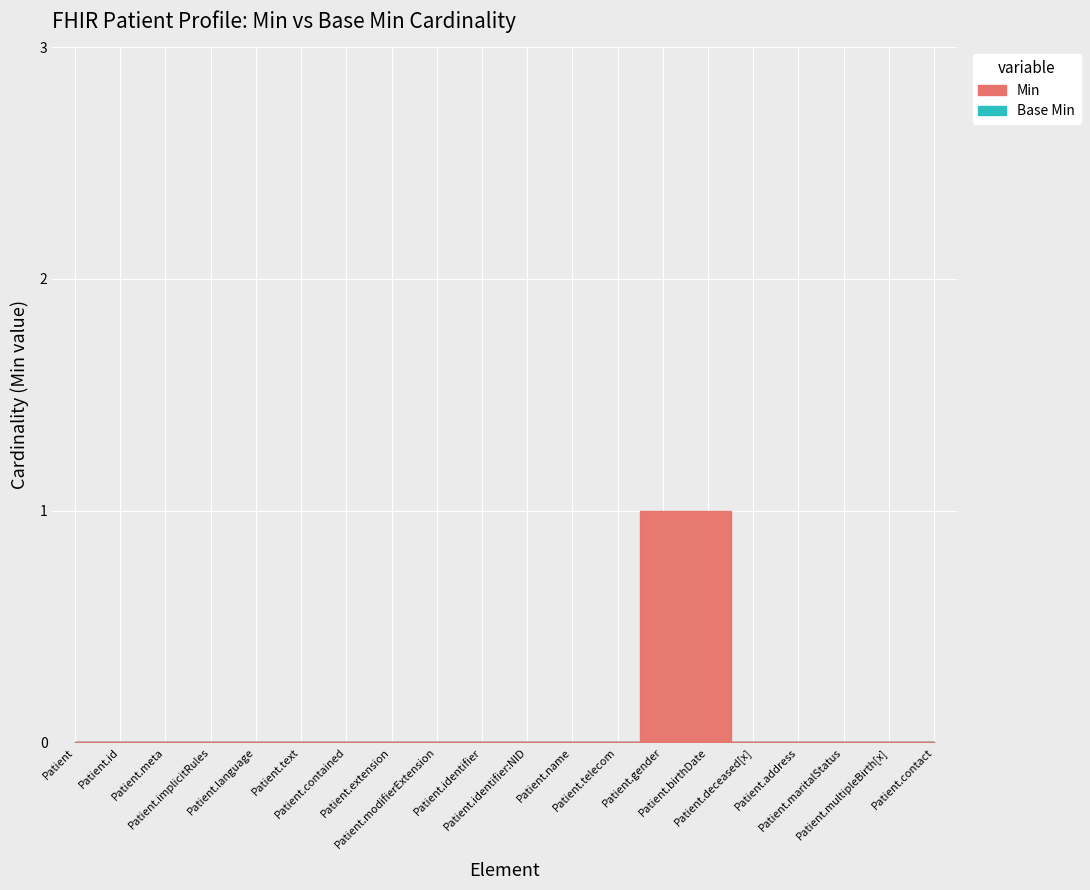

What is the label of the 15th point from the right?

Patient.text